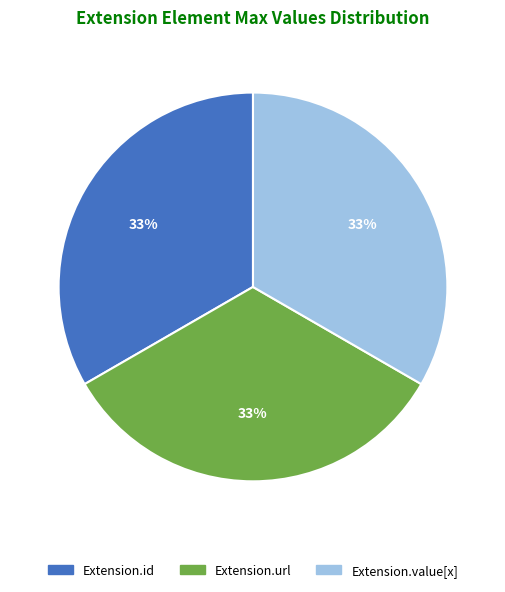

Is there any slice that represents more than half of the pie?

No